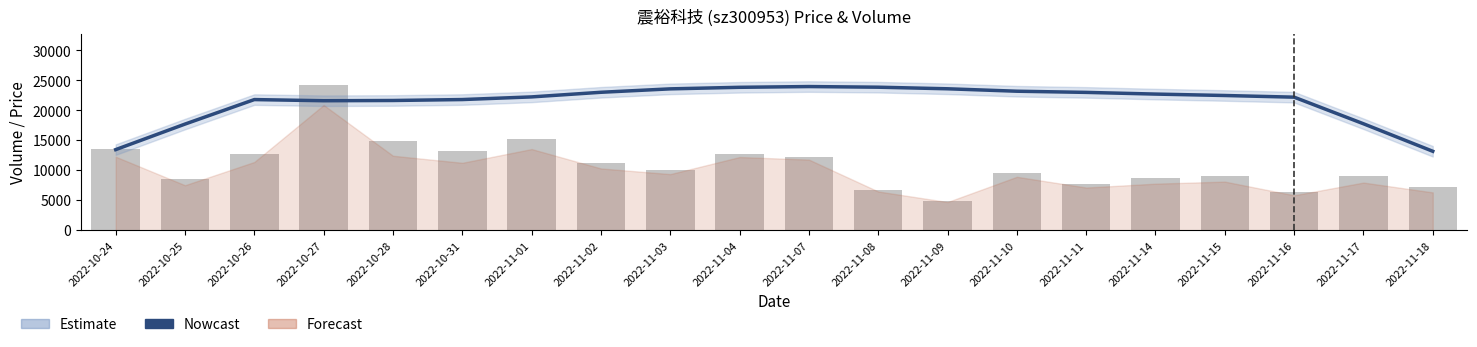

What is the spread (max minus min) of values at 2022-10-31?

8535.4